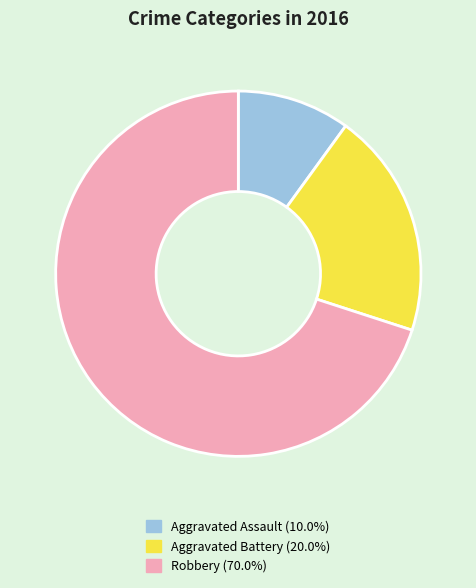

True or false: Aggravated Battery accounts for 8% of the total.

False